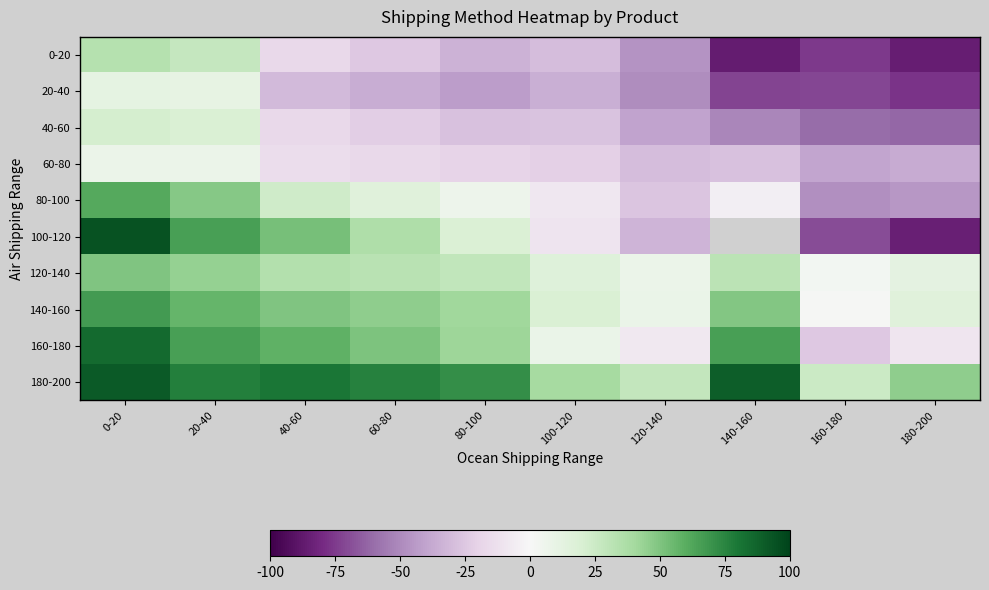

Is the value of 180-200 at 20-40 greater than the value of 120-140 at 100-120?

Yes